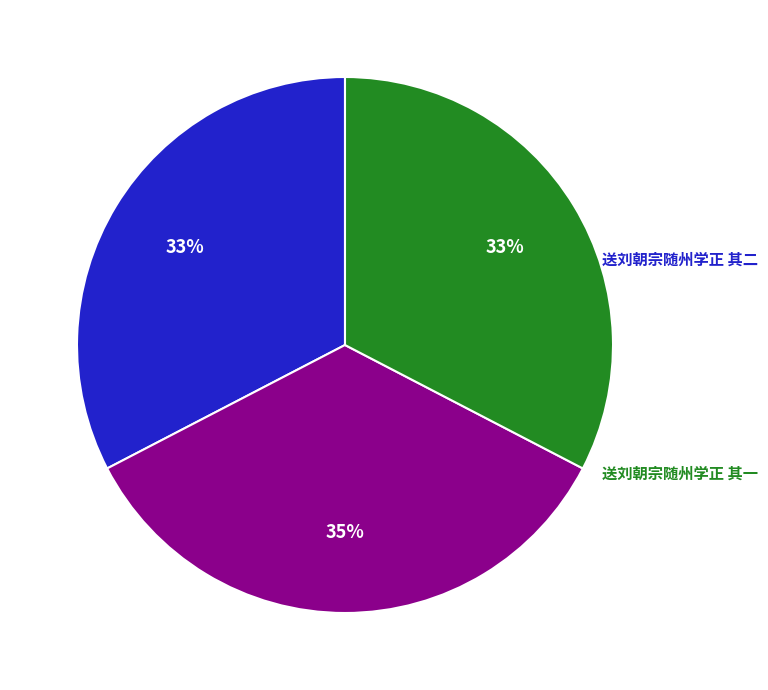

To the nearest percent, what is the difference between the largest and smallest slice percentages?

2%